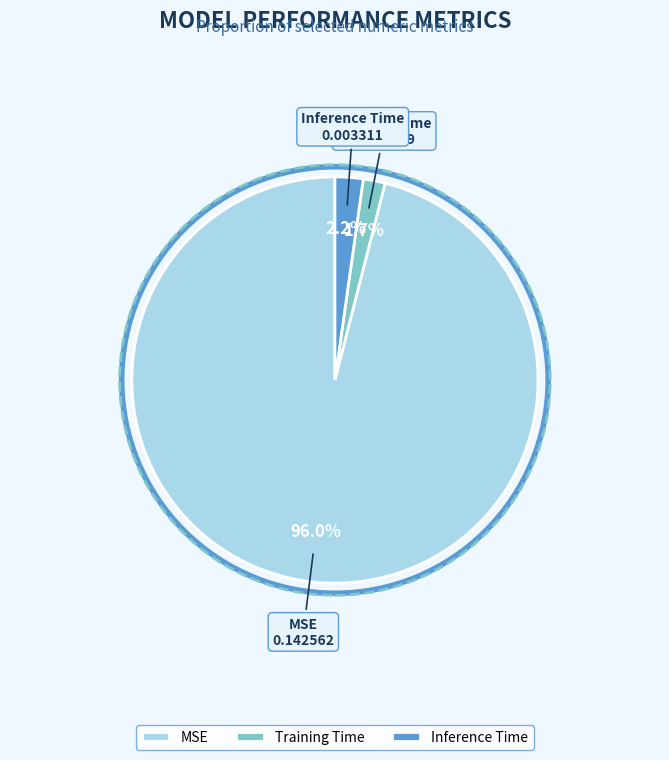

Which category has the biggest portion of the pie?

MSE